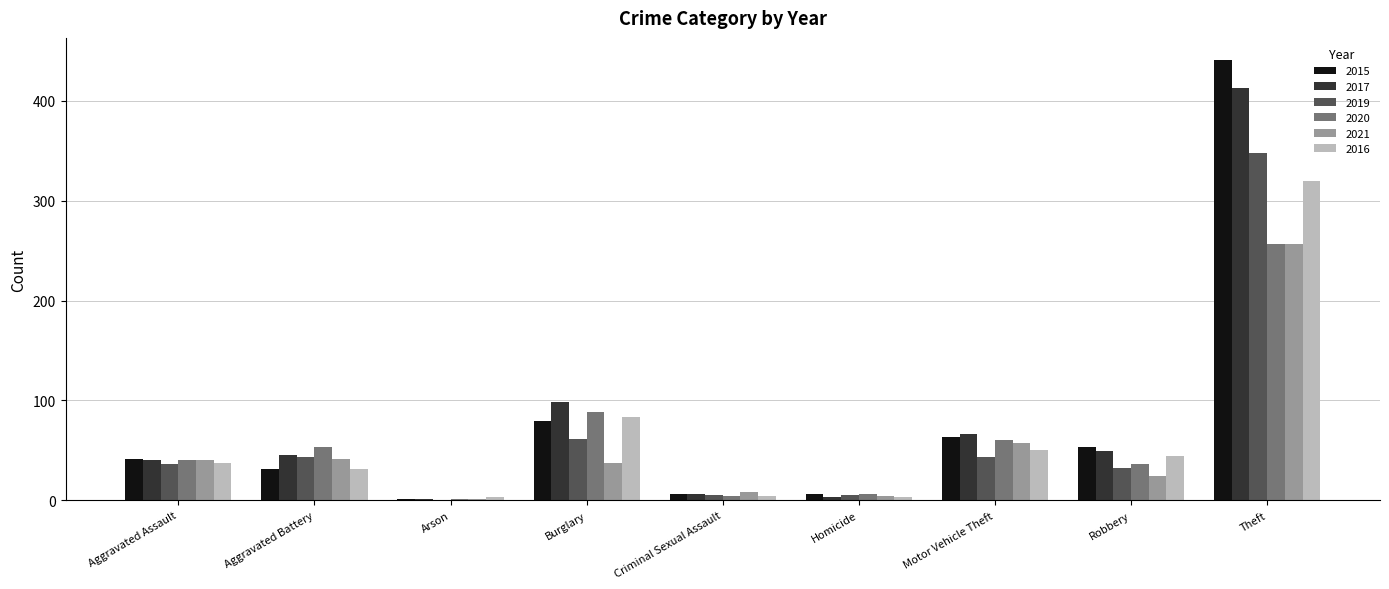

Is it true that 2015 equals 6 at Criminal Sexual Assault?

True